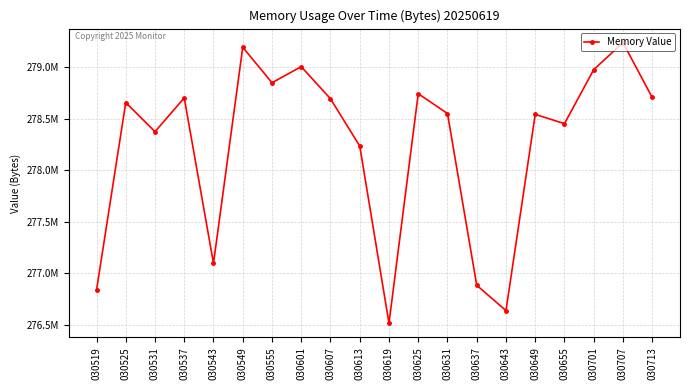

Is this an area chart (filled region under the line)?

No